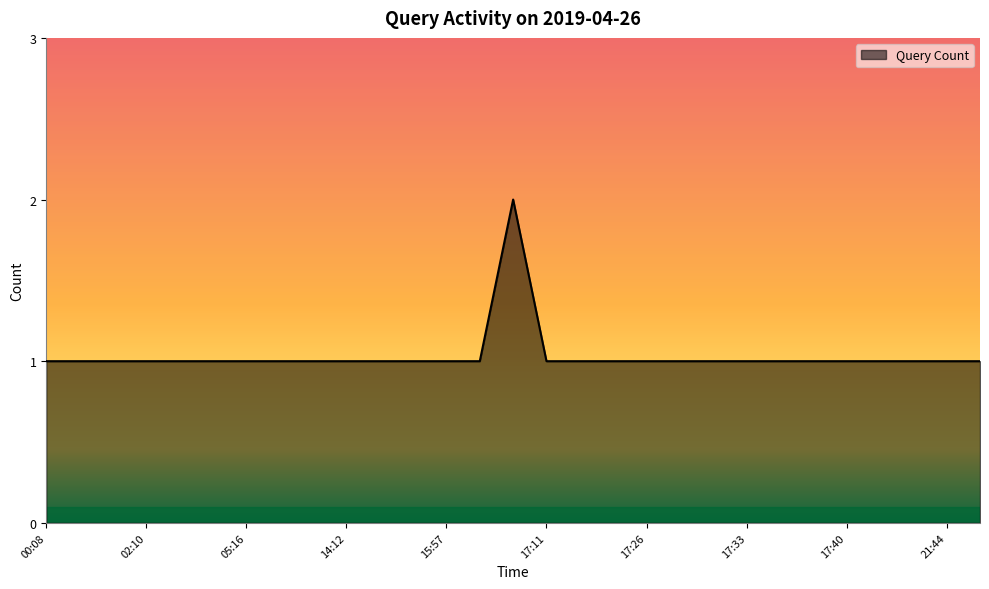

Does the chart display data point markers on the line(s)?

No